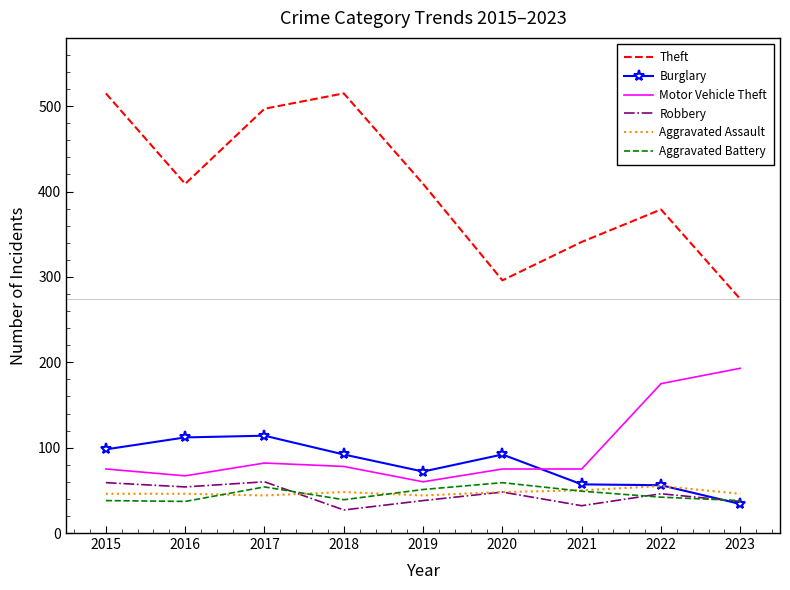

In Aggravated Battery, how many points are lower than both neighbors (excluding endpoints)?

2